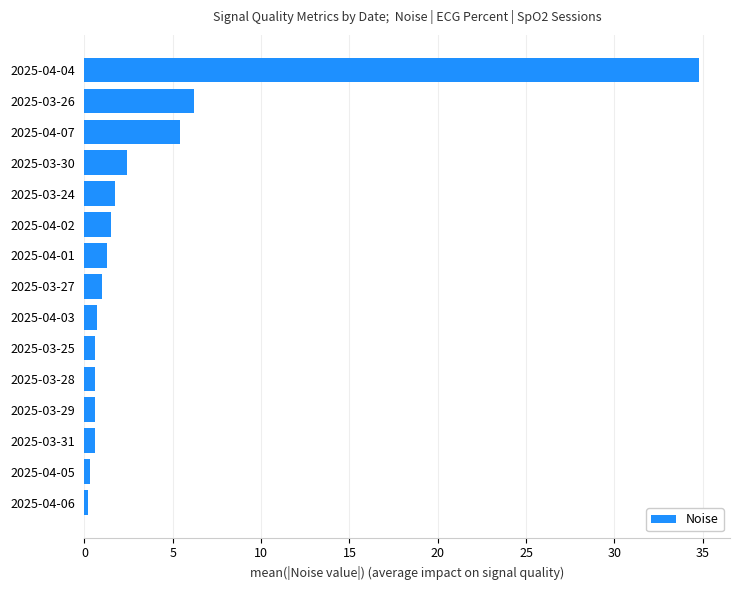

How many data points are less than 1?

7